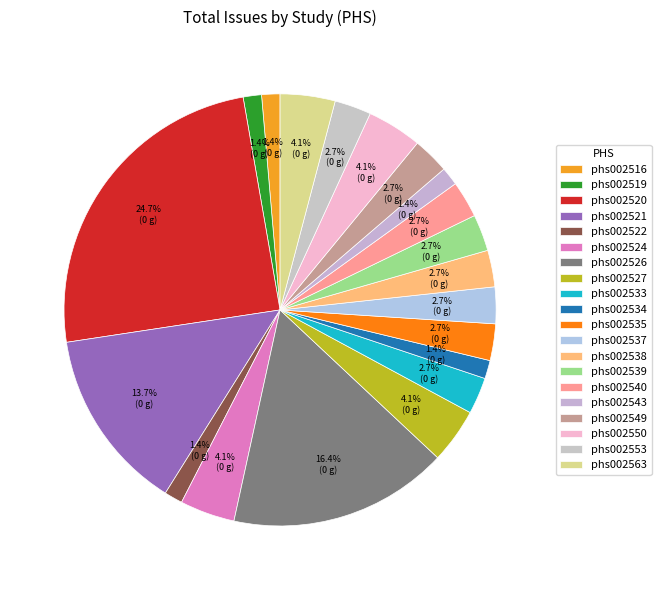

How many slices are in this pie chart?

20